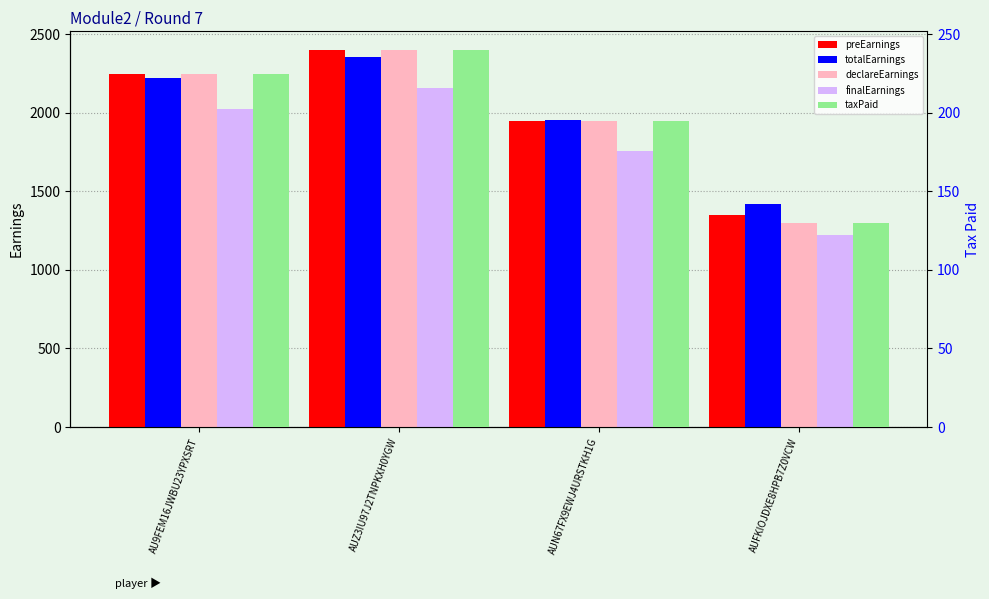

At how many categories does at least one series exceed 2384?

1